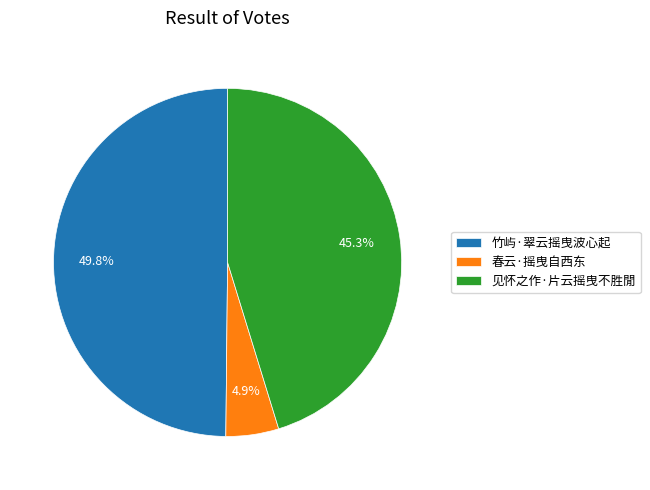

What is the smallest slice in the pie chart?

春云·摇曳自西东